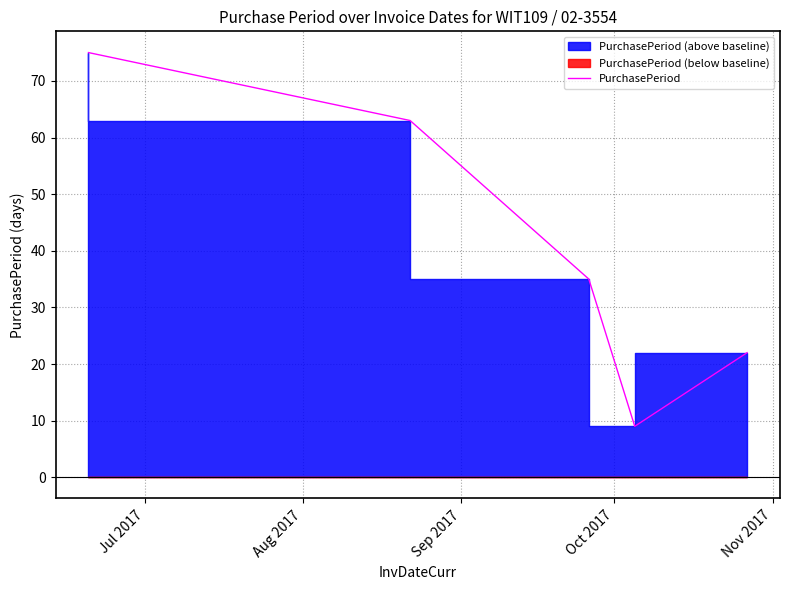

Is it true that the value at Nov 2017 is 39?

False